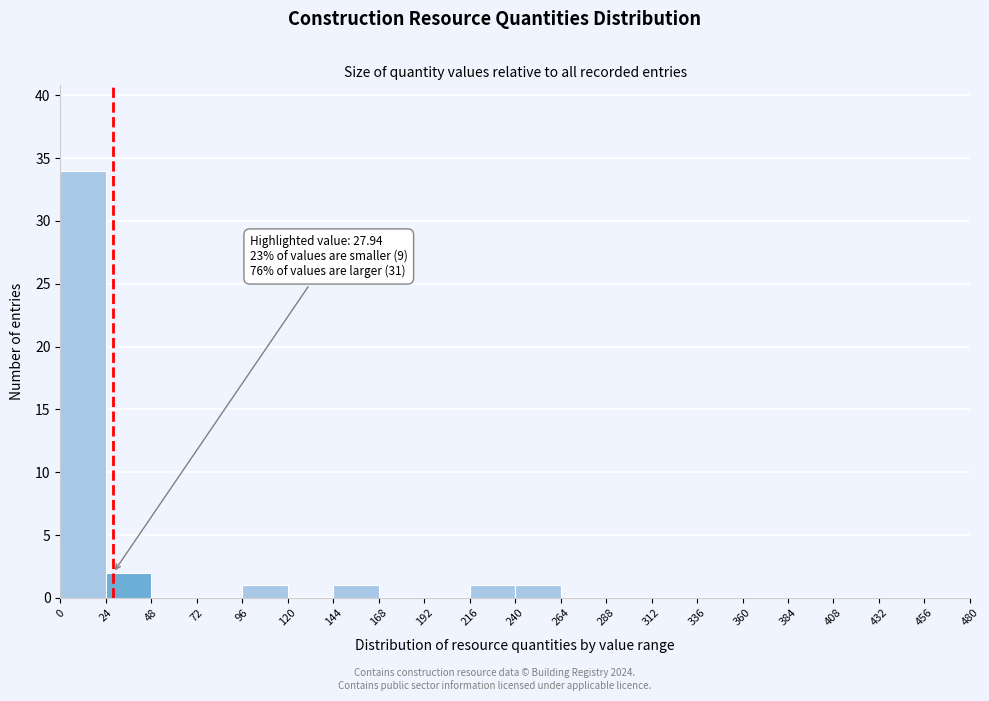

Over which range of the x-axis is the bar tallest?

0 to 24